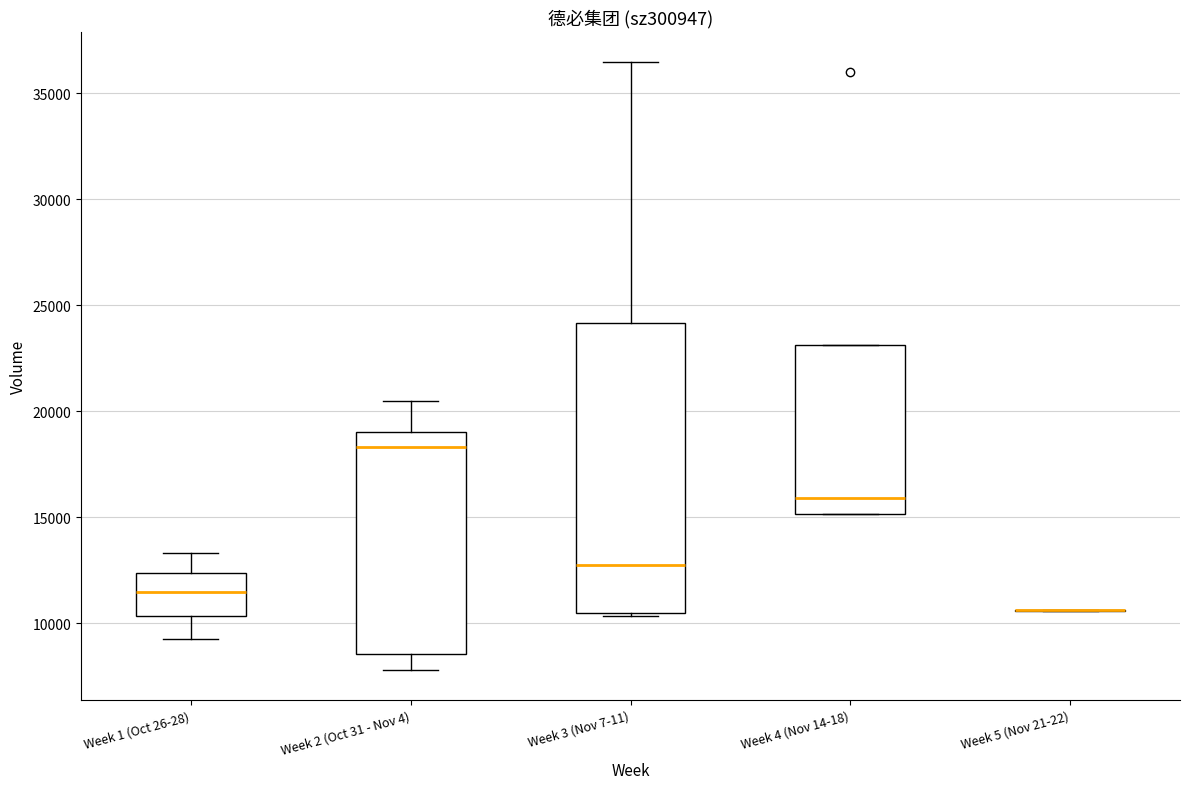

Reading left to right, read every box against the y-axis: the position of its median line, the range the box covers, and the ends of its whiskers. The values are not printed on the chart, so give them approximately, as read against the axis.

Week 1 (Oct 26-28): median 11500, box 10500 to 12500, whiskers 9500 to 13500
Week 2 (Oct 31 - Nov 4): median 18500, box 8500 to 19000, whiskers 8000 to 20500
Week 3 (Nov 7-11): median 13000, box 10500 to 24000, whiskers 10500 (just below the box's lower edge) to 36500
Week 4 (Nov 14-18): median 16000, box 15000 to 23000, whiskers 15000 to 23000
Week 5 (Nov 21-22): box collapsed to a line at 10500, whiskers 10500 to 10500